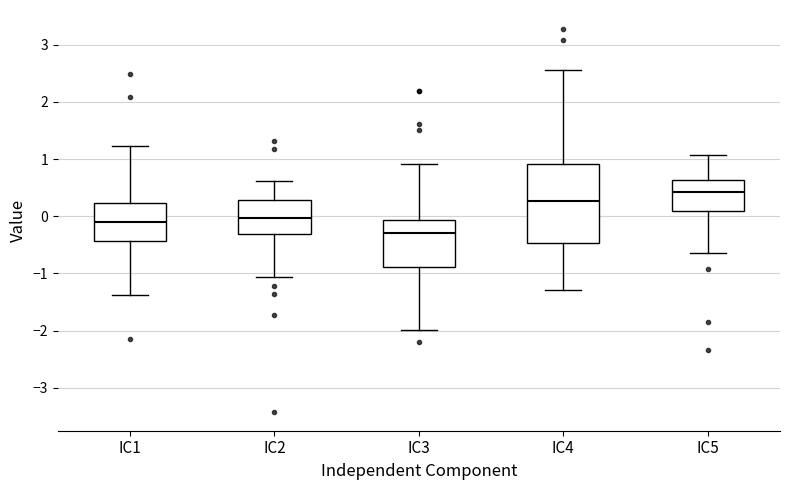

Where is the lower edge of the box for IC2 on the y-axis? The values are not printed on the chart, so give them approximately, as read against the axis.

-0.3